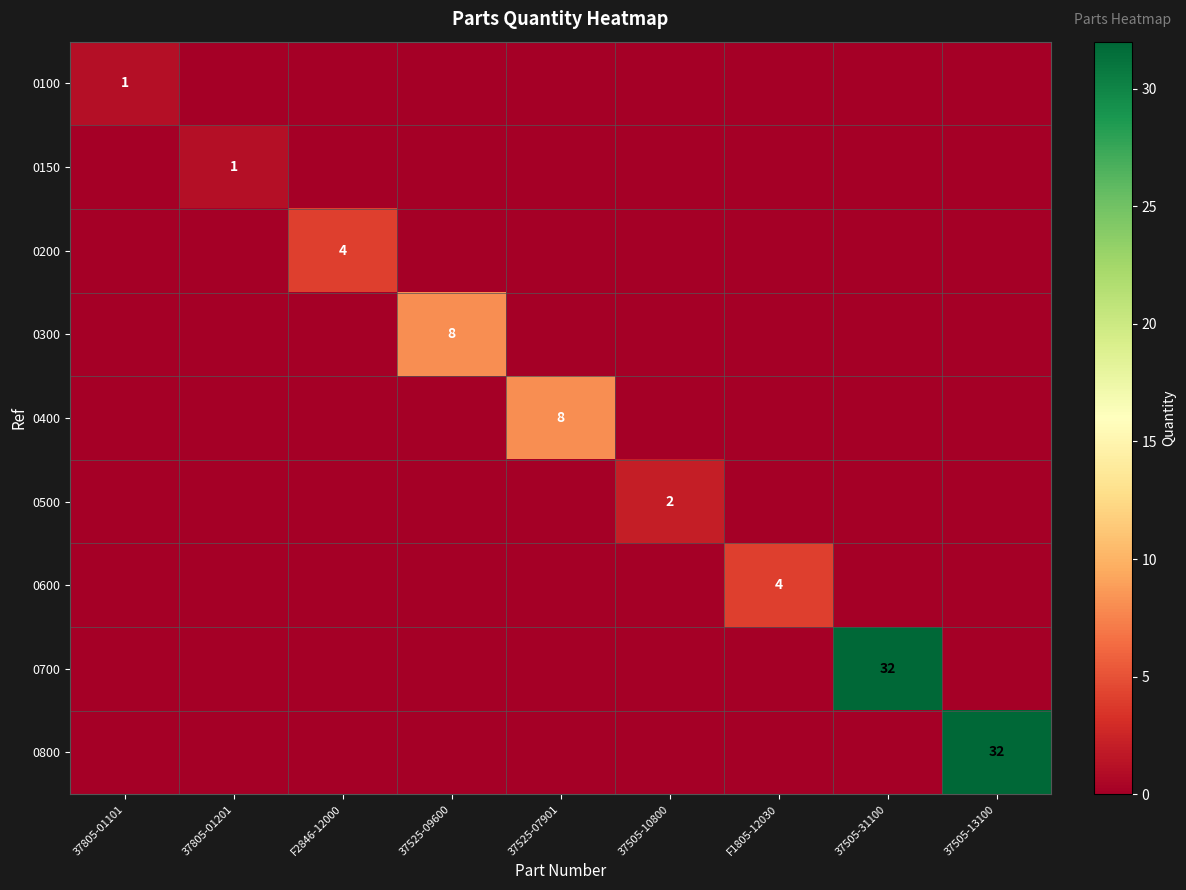

The value of 0150 at 37805-01201 is 1. True or false?

True